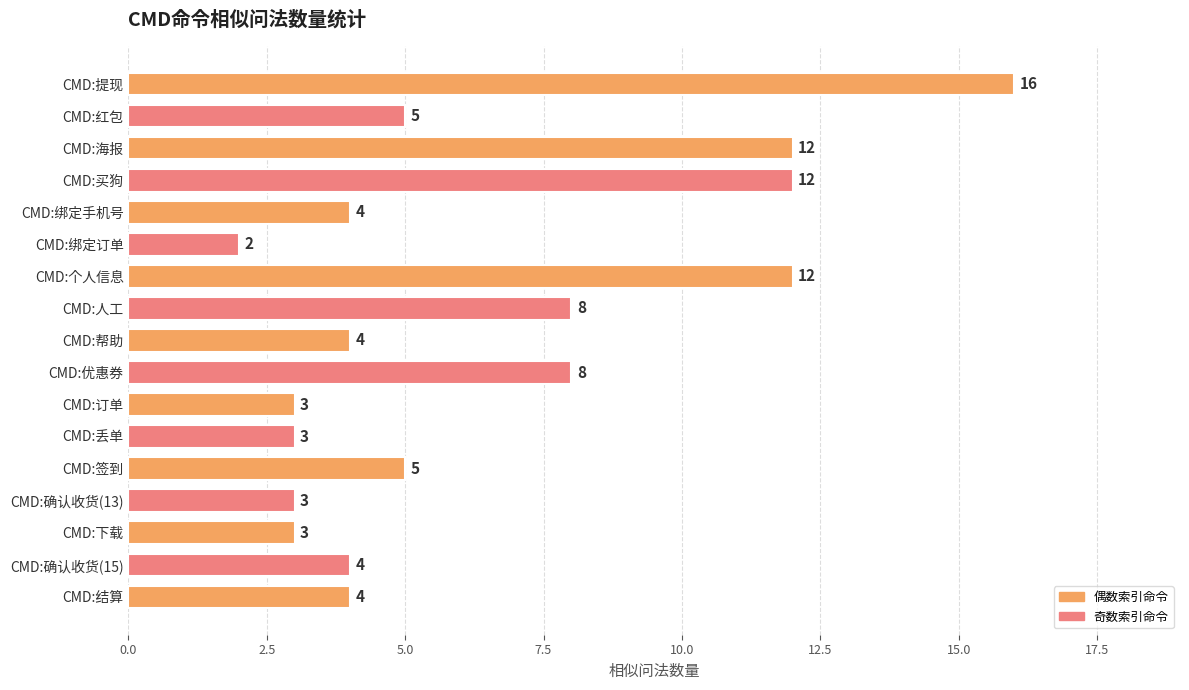

What is the value of the 5th bar from the top?

4